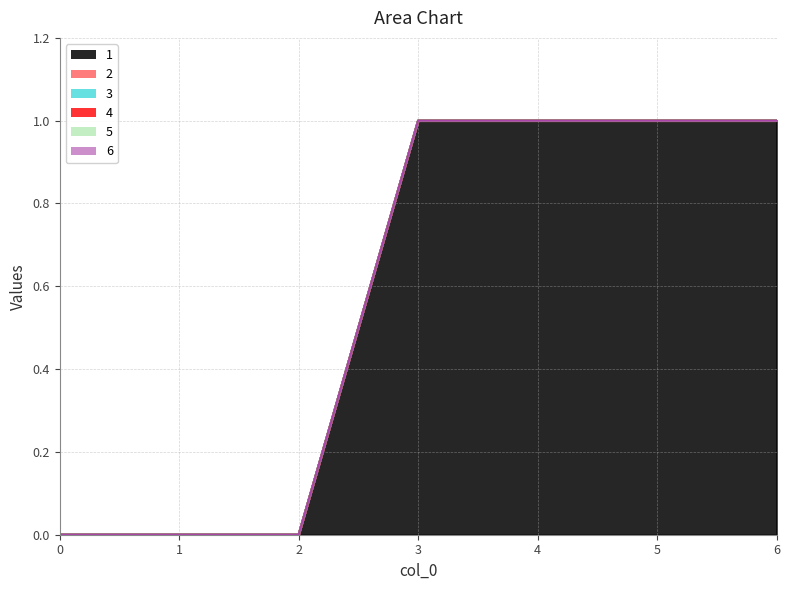

Does the chart display data point markers on the line(s)?

No